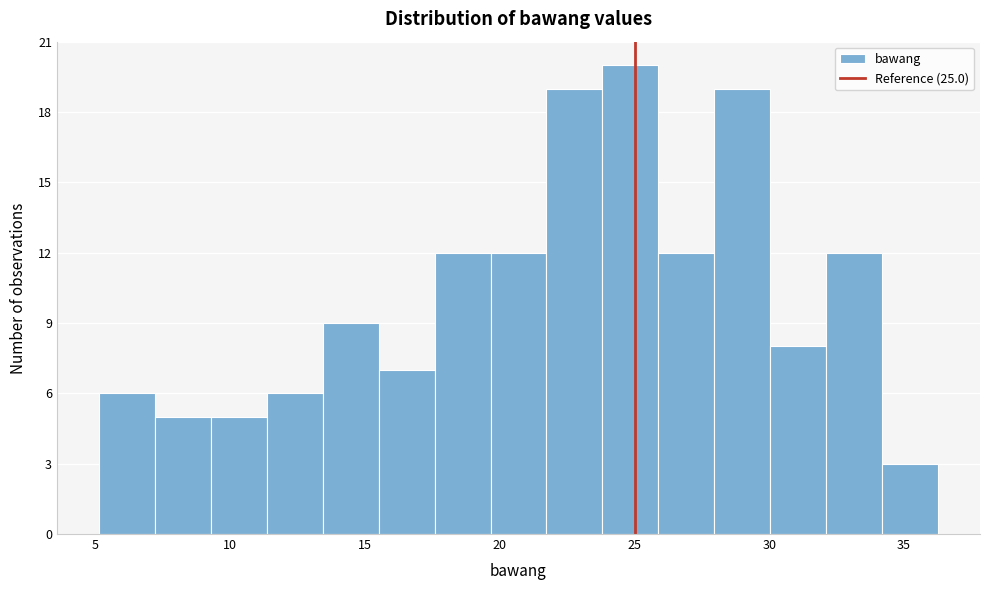

Reading left to right, transcribe this chart: for each bar, give the range it covers on the x-axis and its height. Neither the bar edges nor the heights are printed on the chart, so give them approximately, as read against the axes.

5.0 to 7.0: 6
7.0 to 9.5: 5
9.5 to 11.5: 5
11.5 to 13.5: 6
13.5 to 15.5: 9
15.5 to 17.5: 7
17.5 to 19.5: 12
19.5 to 21.5: 12
21.5 to 24.0: 19
24.0 to 26.0: 20
26.0 to 28.0: 12
28.0 to 30.0: 19
30.0 to 32.0: 8
32.0 to 34.0: 12
34.0 to 36.5: 3